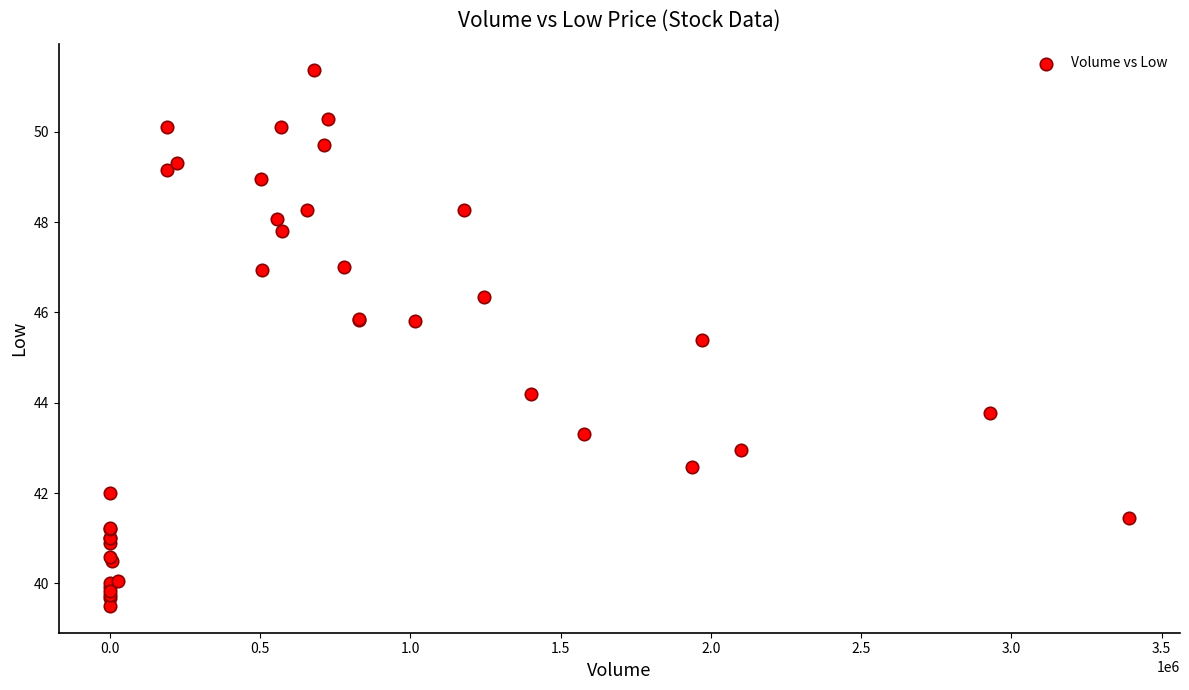

What Y value in the scatter plot is closest to 45?

45.4